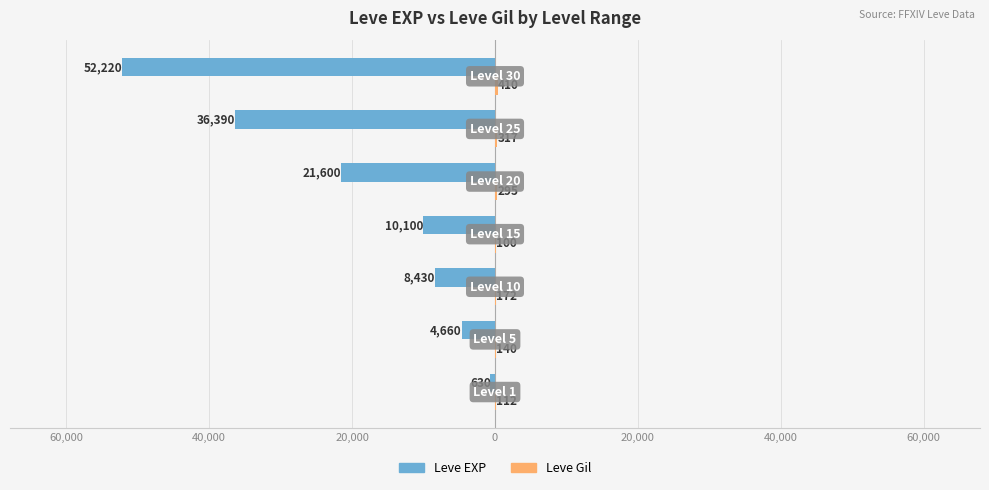

Reading left to right, extract all data points from this chart.

Leve EXP: -630	-4660	-8430	-10100	-21600	-36390	-52220
Leve Gil: 112	140	172	100	295	317	410